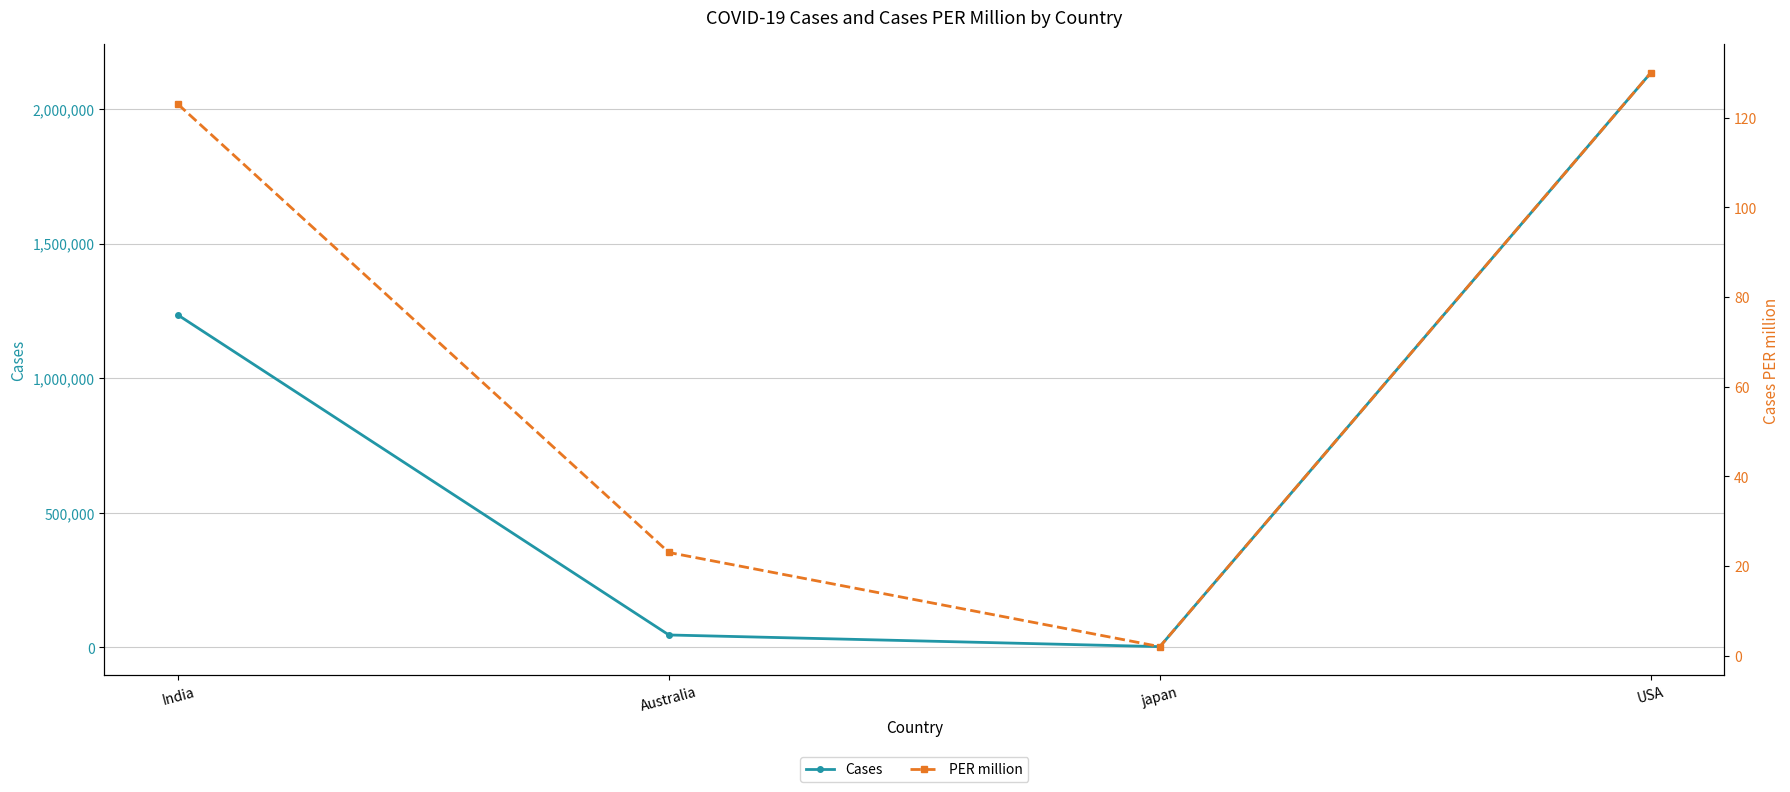

True or false: Cases has more than 2 points higher than both neighbors.

False